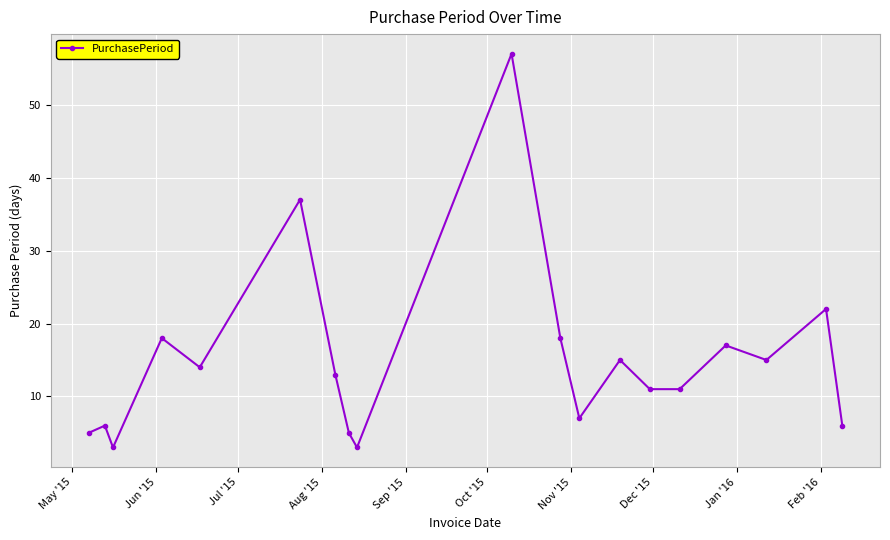

What is the minimum value shown in the chart?

3